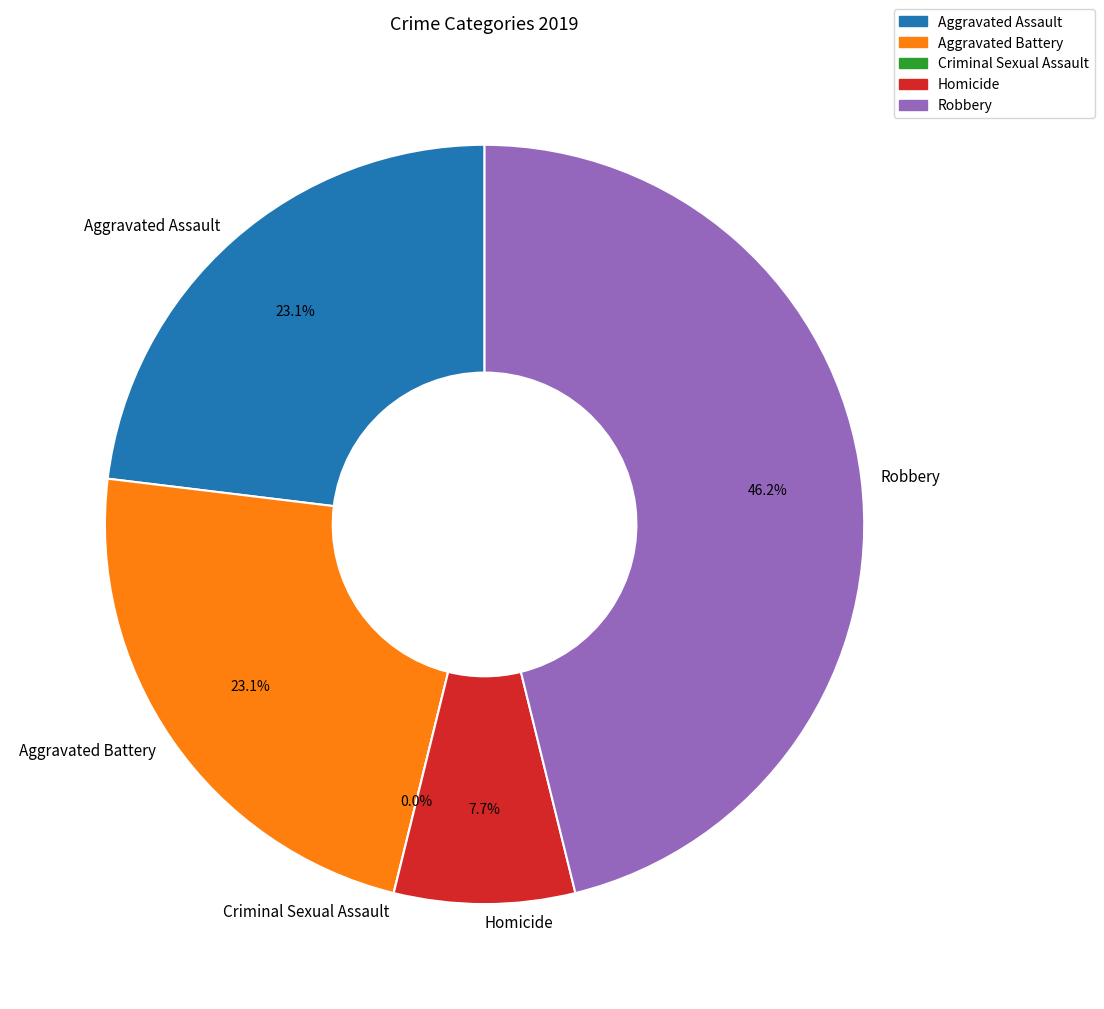

Combined, do Criminal Sexual Assault and Robbery account for over 50%?

No